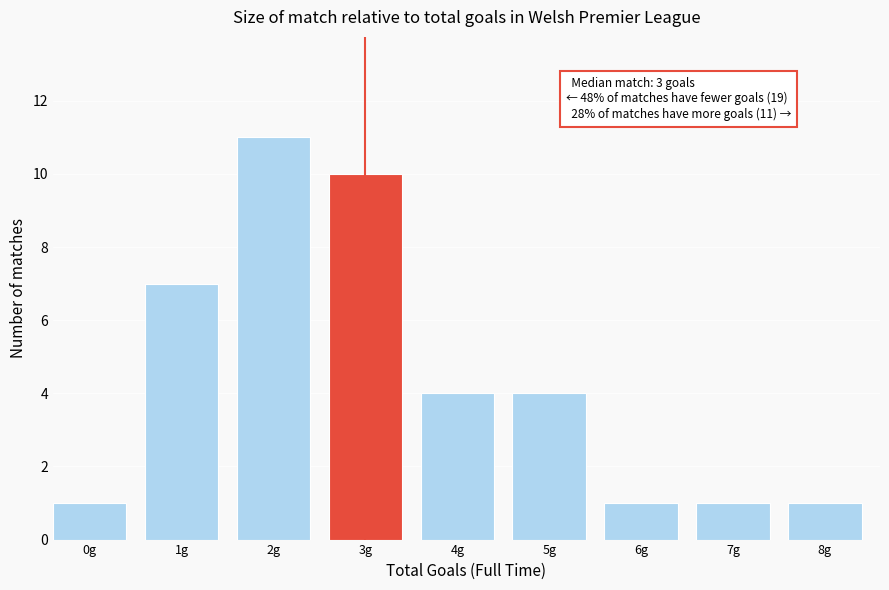

Reading right to left, transcribe all the data shown in this chart.

1	1	1	4	4	10	11	7	1